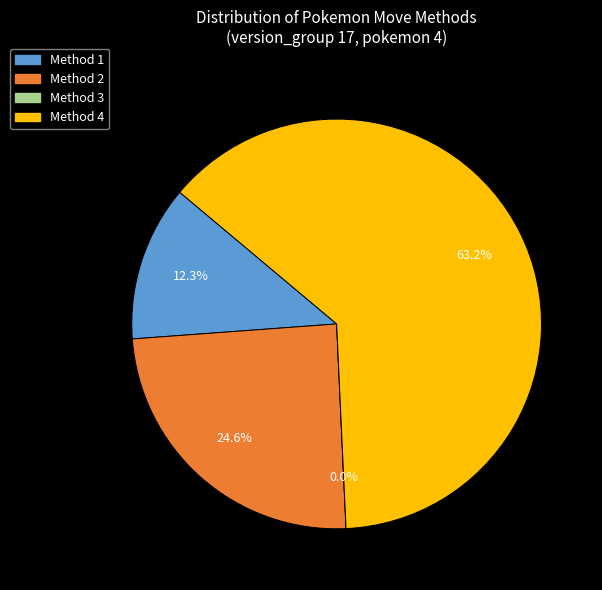

How many segments does this pie chart have?

4